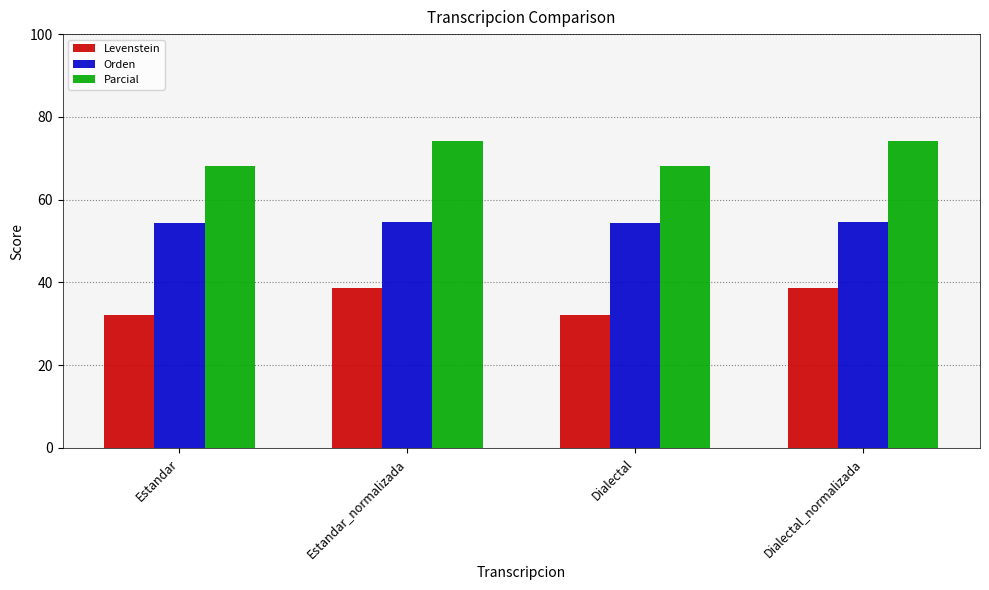

Is the value of Levenstein at Dialectal_normalizada greater than the value of Orden at Dialectal_normalizada?

No